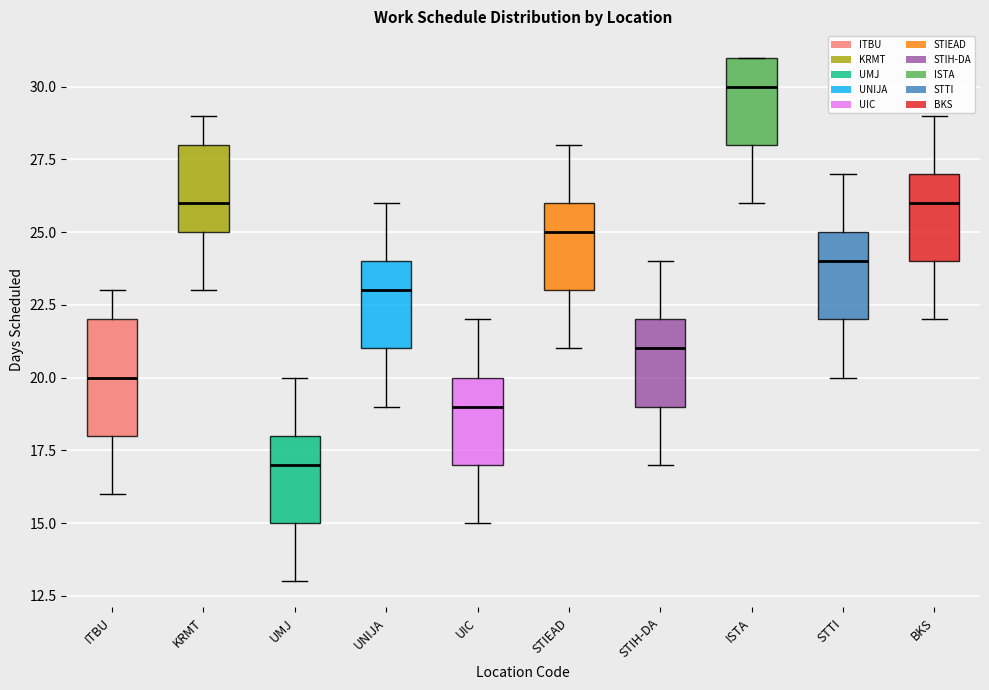

Reading left to right, read every box against the y-axis: the position of its median line, the range the box covers, and the ends of its whiskers. The values are not printed on the chart, so give them approximately, as read against the axis.

ITBU: median 20, box 18 to 22, whiskers 16 to 23
KRMT: median 26, box 25 to 28, whiskers 23 to 29
UMJ: median 17, box 15 to 18, whiskers 13 to 20
UNIJA: median 23, box 21 to 24, whiskers 19 to 26
UIC: median 19, box 17 to 20, whiskers 15 to 22
STIEAD: median 25, box 23 to 26, whiskers 21 to 28
STIH-DA: median 21, box 19 to 22, whiskers 17 to 24
ISTA: median 30, box 28 to 31, whiskers 26 to 31
STTI: median 24, box 22 to 25, whiskers 20 to 27
BKS: median 26, box 24 to 27, whiskers 22 to 29